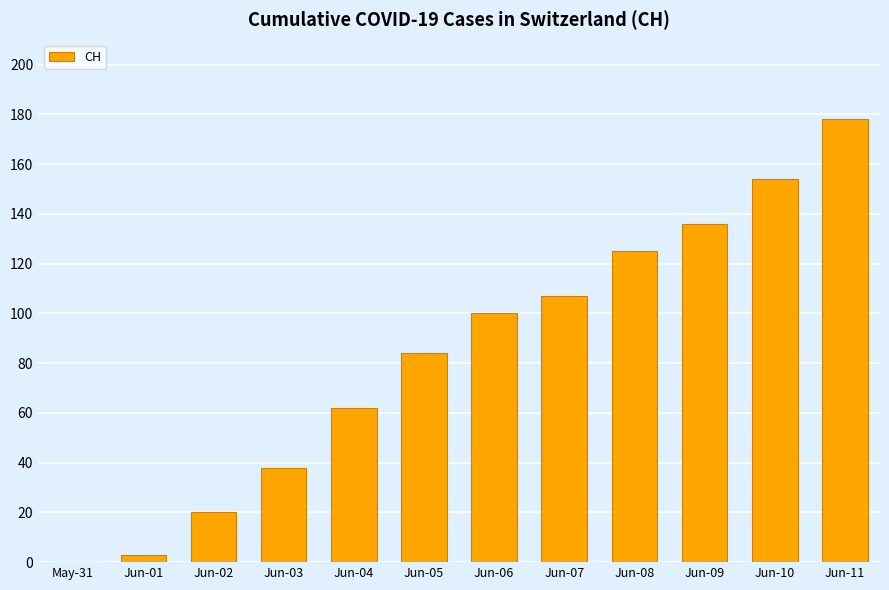

Reading right to left, extract all data points from this chart.

Jun-11=178	Jun-10=154	Jun-09=136	Jun-08=125	Jun-07=107	Jun-06=100	Jun-05=84	Jun-04=62	Jun-03=38	Jun-02=20	Jun-01=3	May-31=0